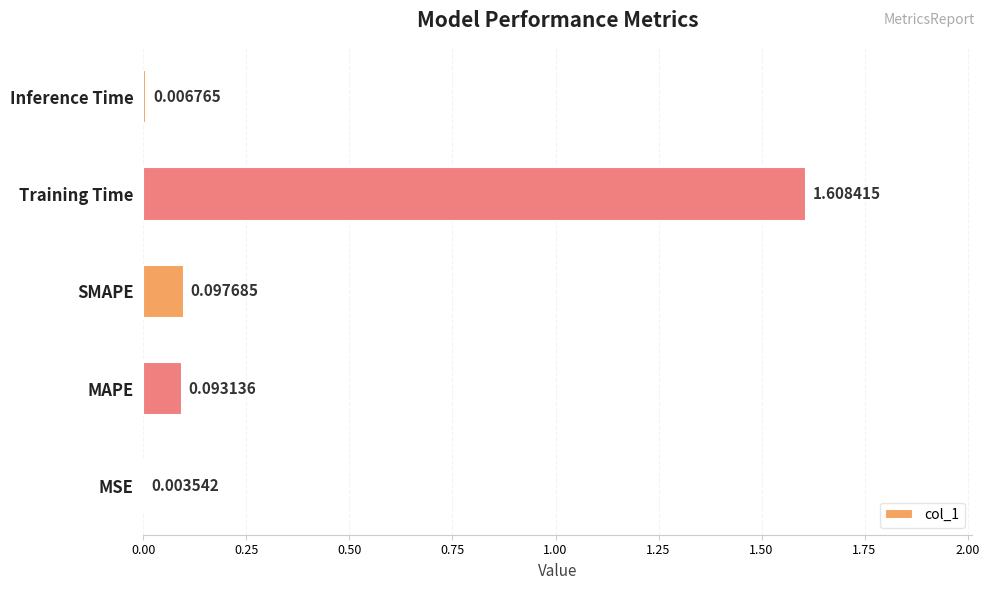

Which has a higher value, SMAPE or Inference Time?

SMAPE